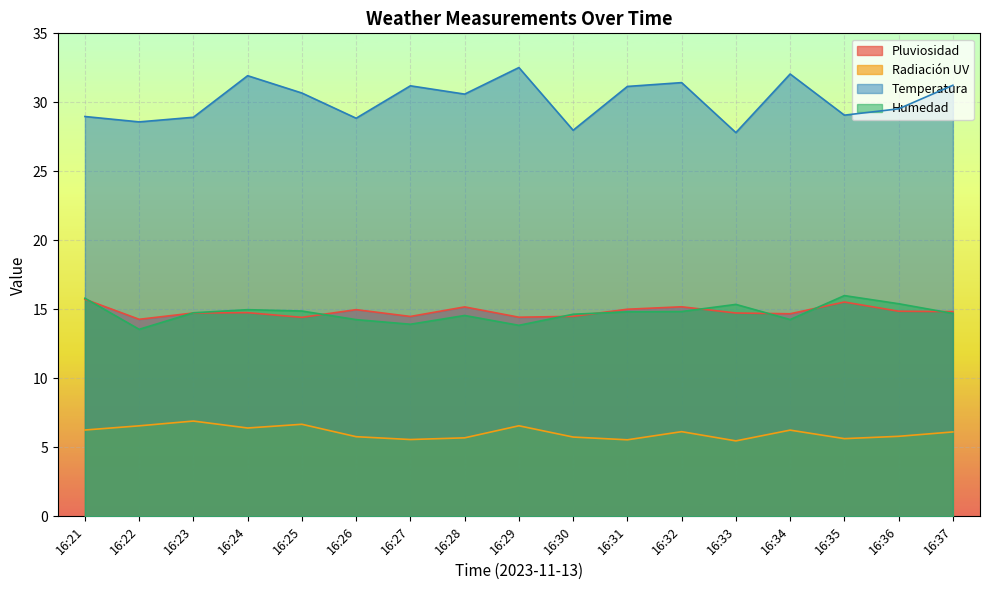

At how many categories does at least one series exceed 17?

17